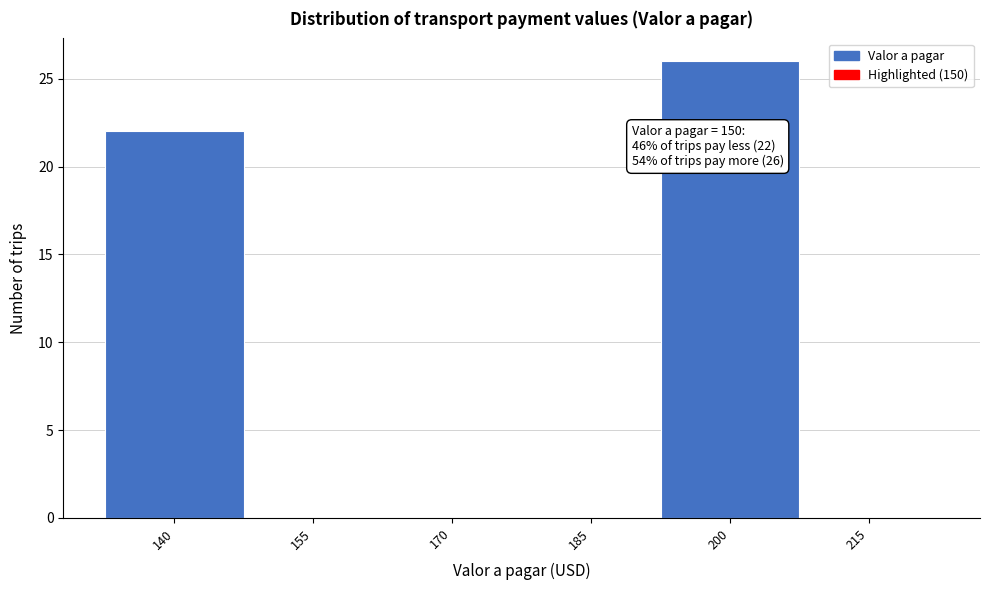

Reading left to right, transcribe all the data shown in this chart.

140=22	155=0	170=0	185=0	200=26	215=0